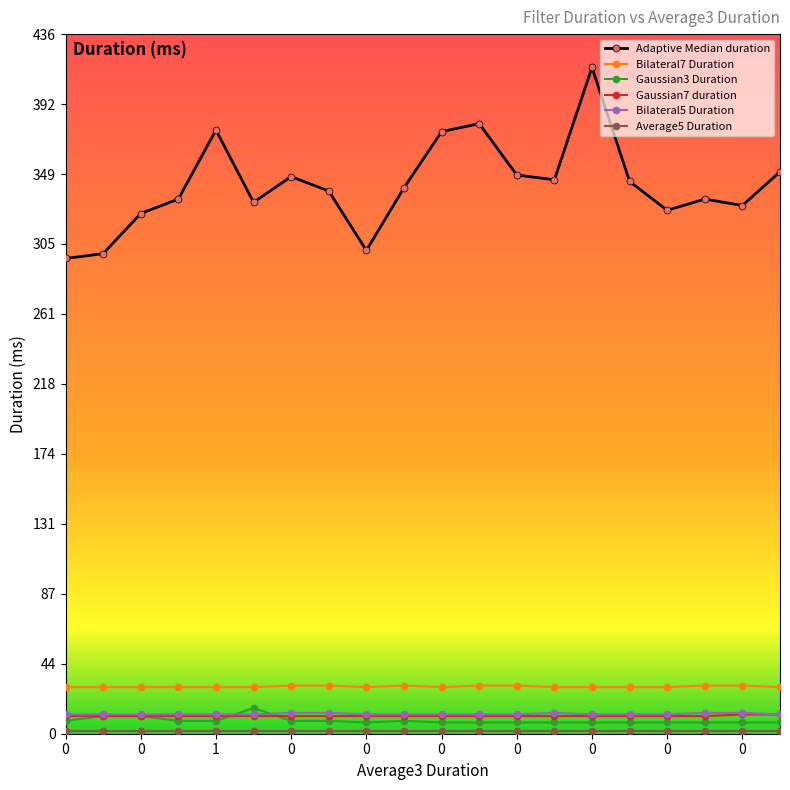

True or false: Adaptive Median duration has more than 2 points higher than both neighbors.

True